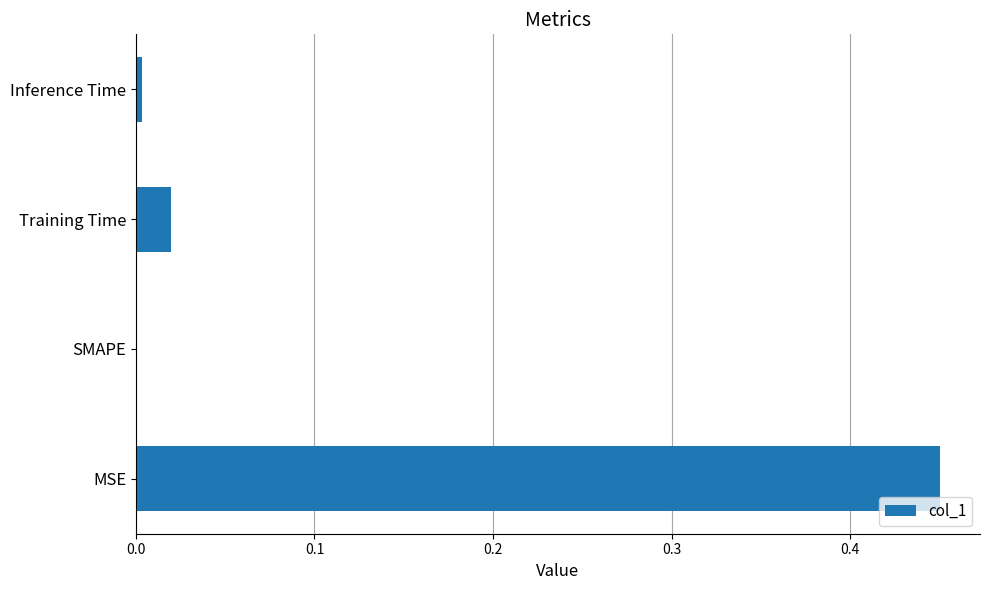

Is it true that the value at MSE is 0.8?

False